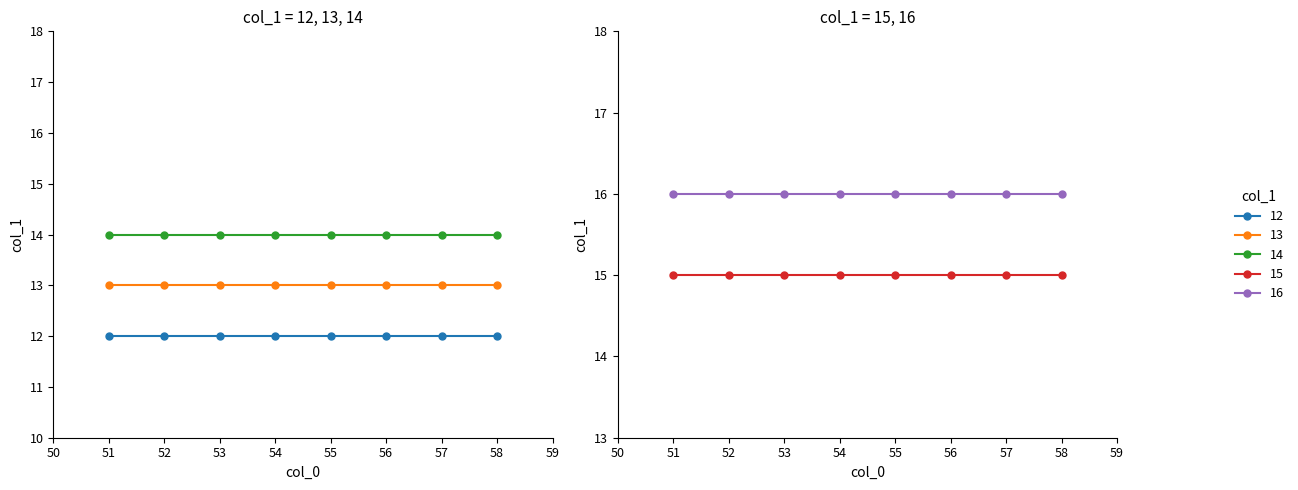

The chart shows a value of 15 at 3. True or false?

True